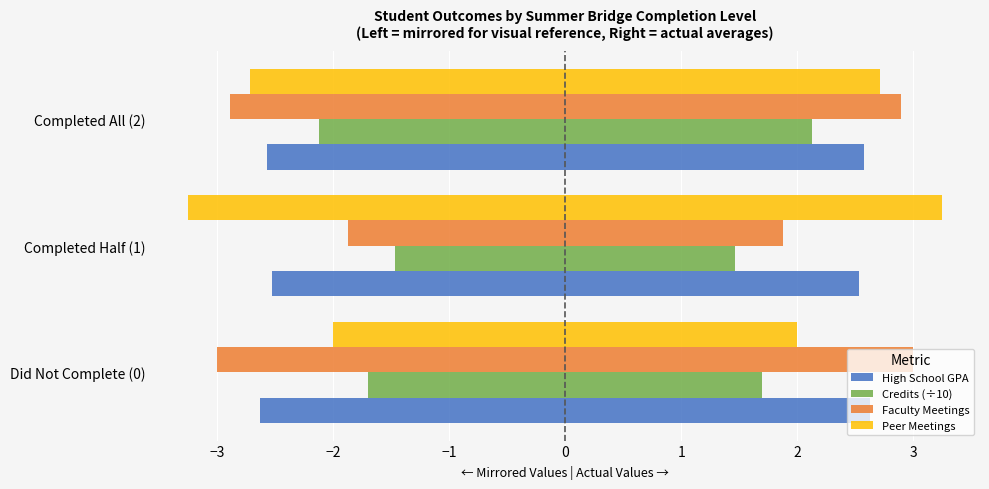

What are all the series names shown in the legend?

High School GPA, Credits (÷10), Faculty Meetings, Peer Meetings